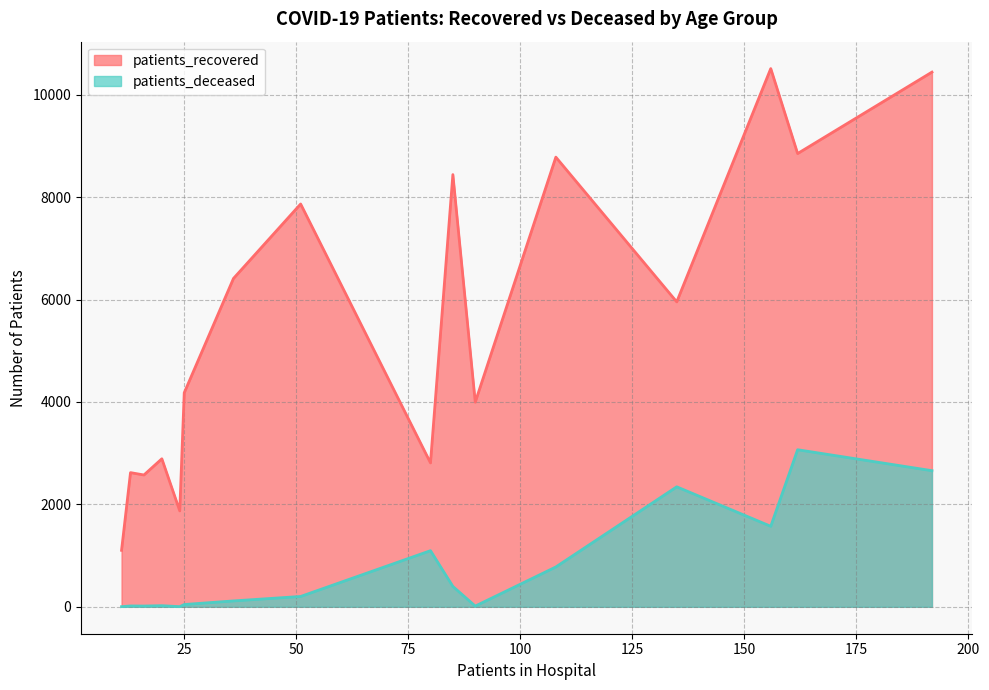

What is the difference between the maximum and minimum values in the patients_deceased series?

3064